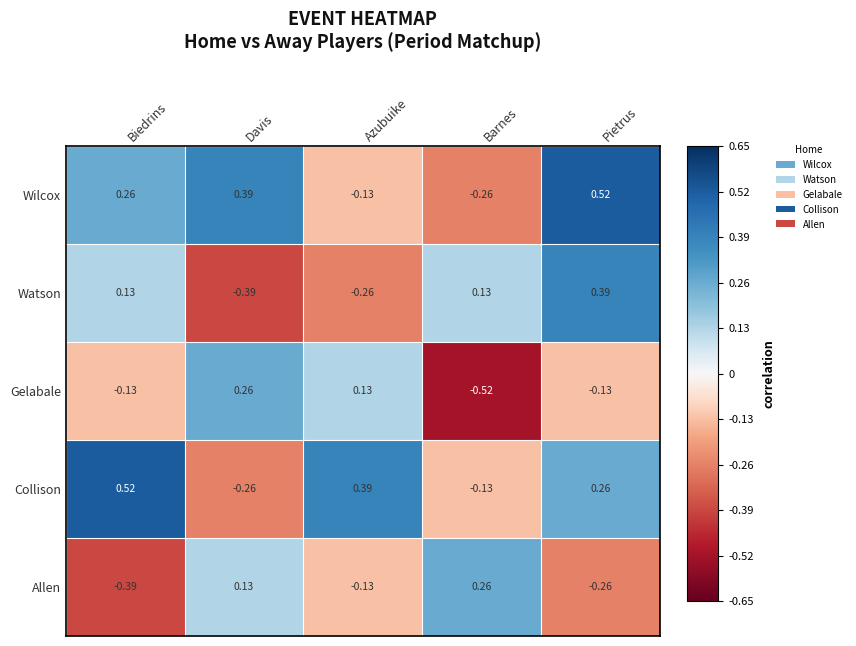

At which label does Allen first exceed 0?

Davis